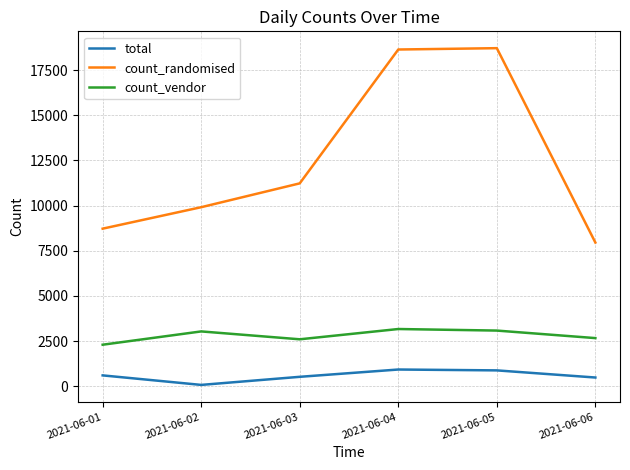

Where is the first local minimum for total?

2021-06-02